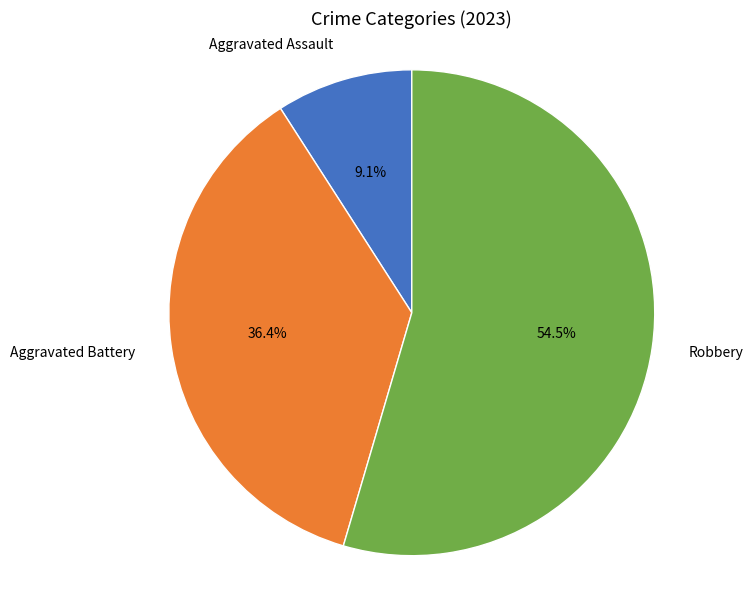

Is there a majority slice in this chart?

Yes